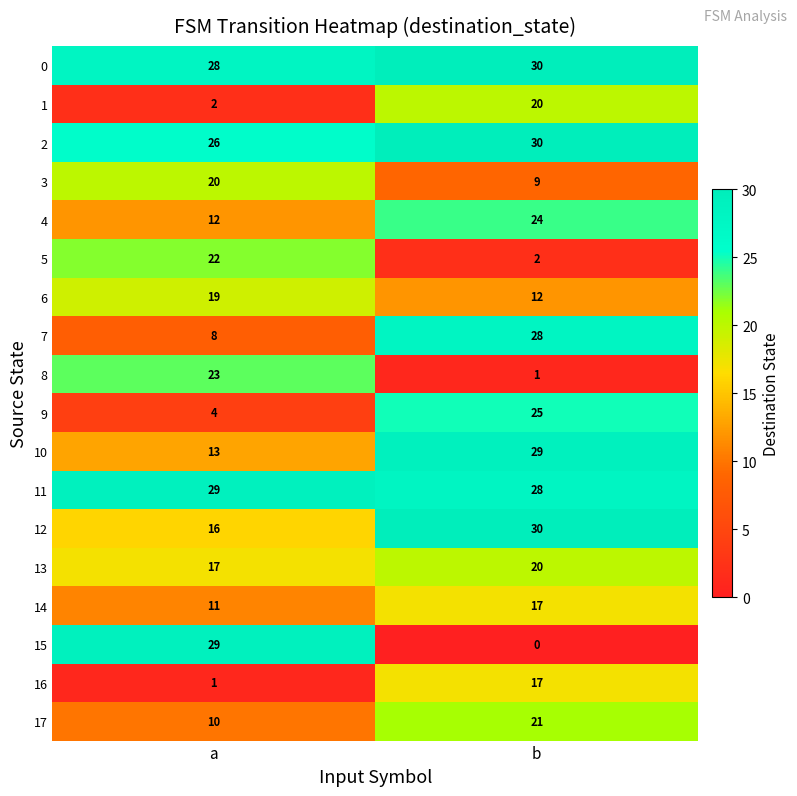

The 9 series shows 3 at a. True or false?

False